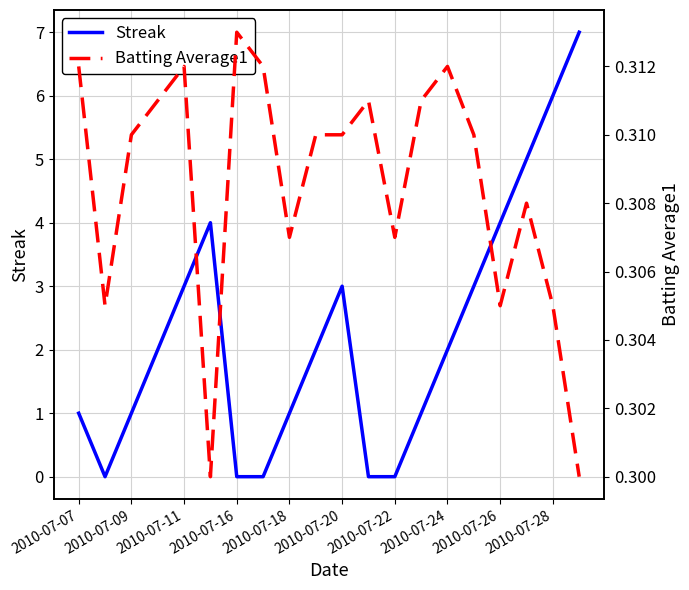

The value of Streak at 2010-07-11 is 3. True or false?

True